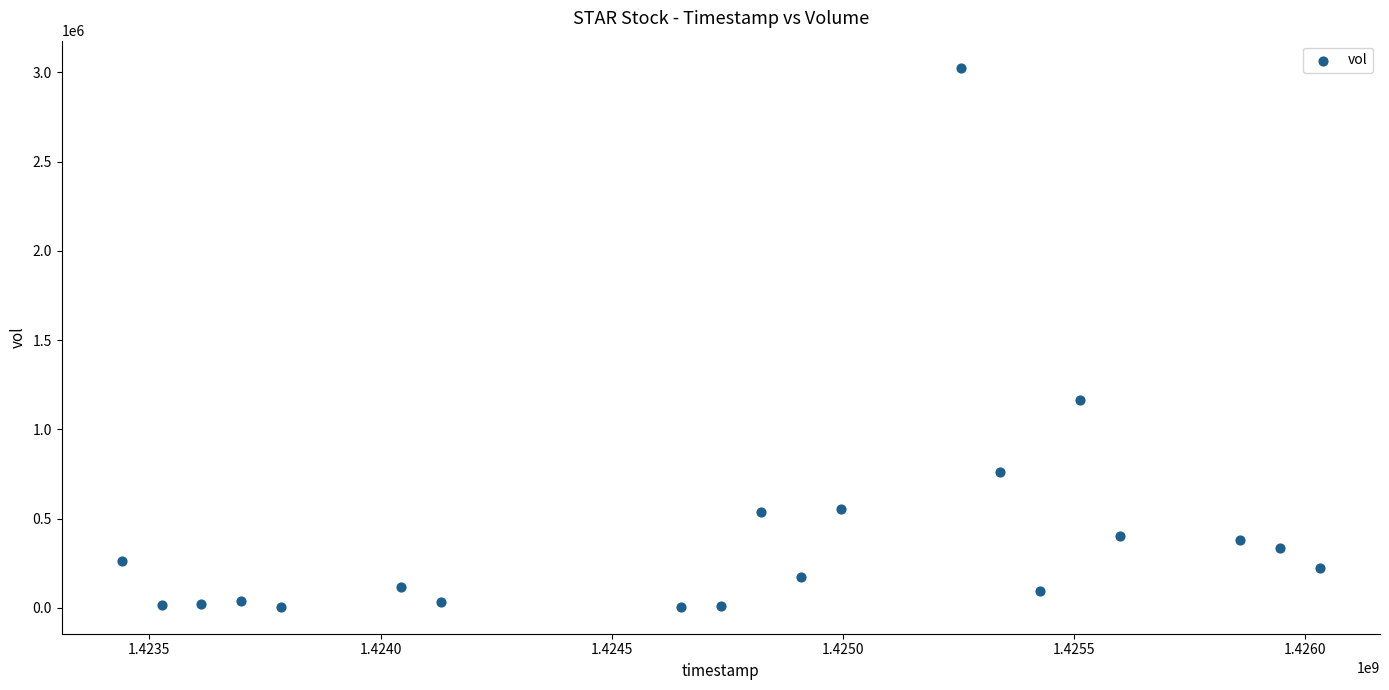

What Y value in the scatter plot is closest to 1516250?

1167100